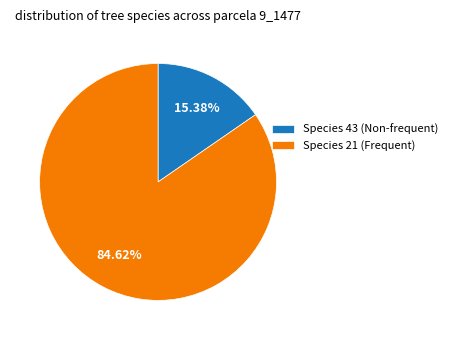

What is the ratio of the value at Species 21 (Frequent) to the value at Species 43 (Non-frequent)?

5.5